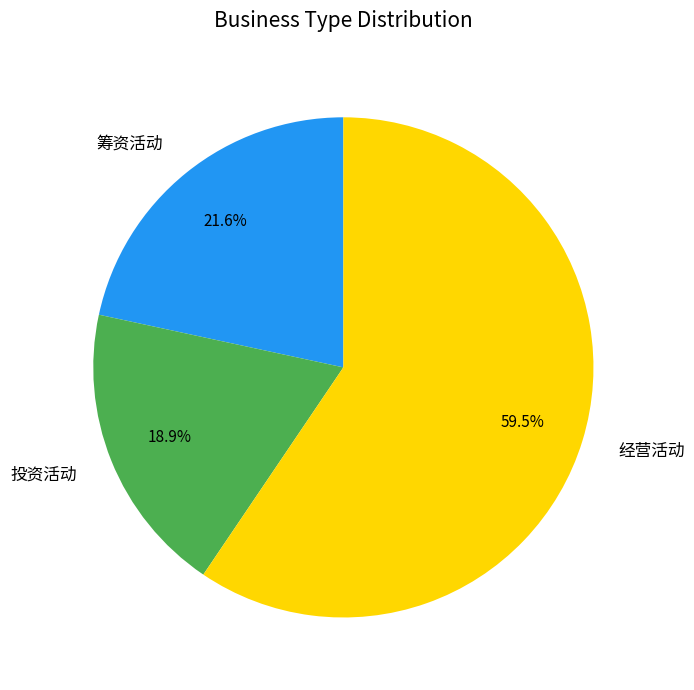

To the nearest percent, what is the difference between the largest and smallest slice percentages?

41%